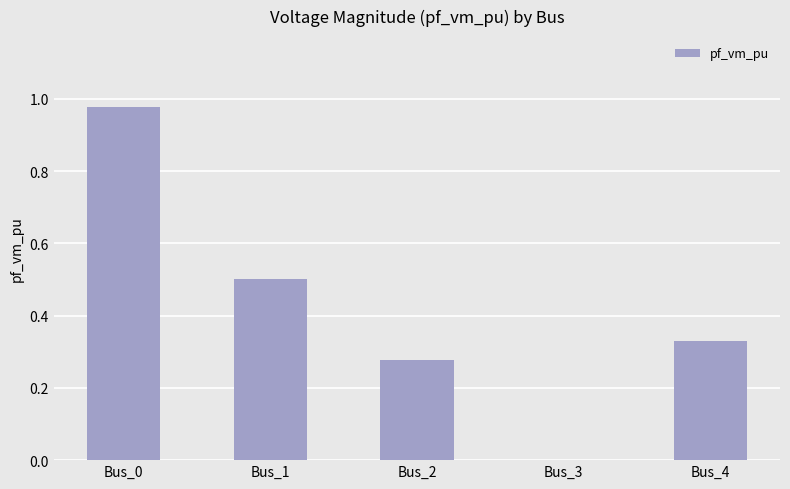

What is the sum of all values?

2.1